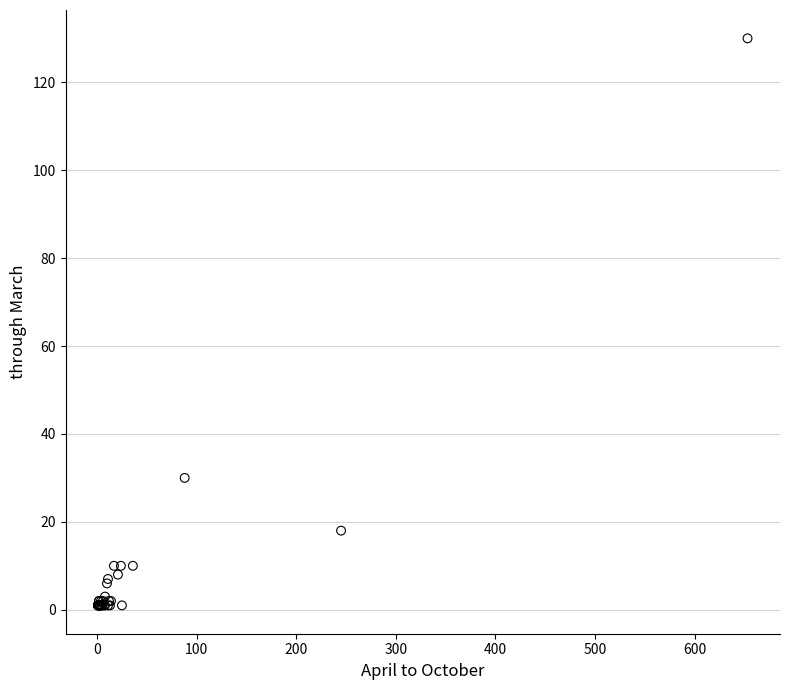

What Y value in the scatter plot is closest to 65?

30